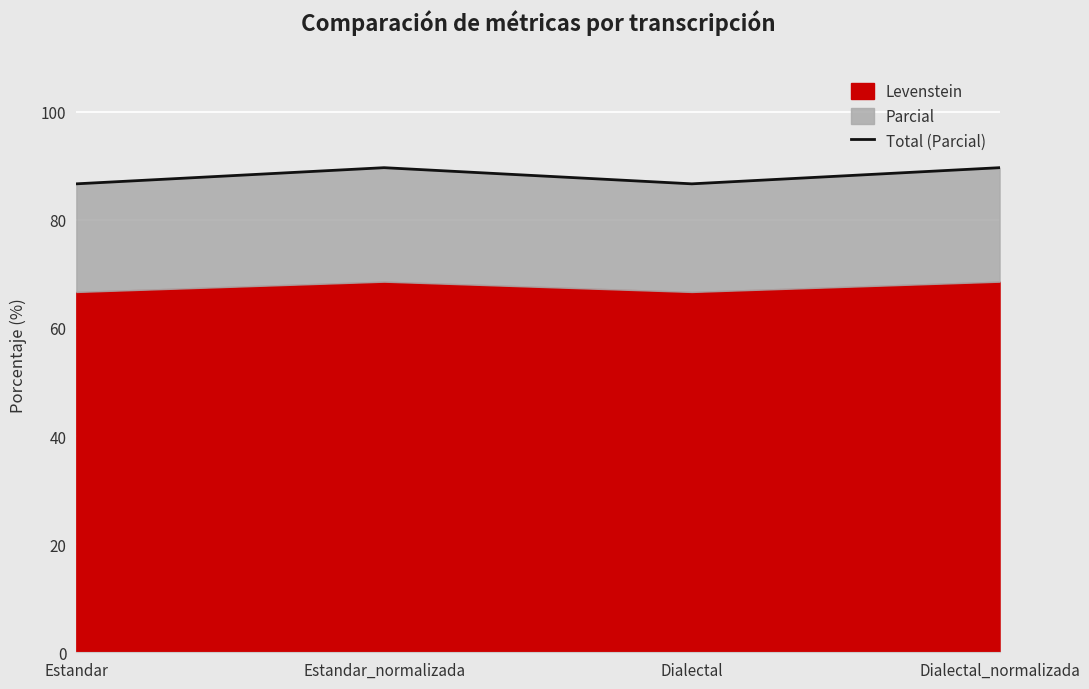

List the labels in order of value, smallest first.

Estandar, Dialectal, Estandar_normalizada, Dialectal_normalizada